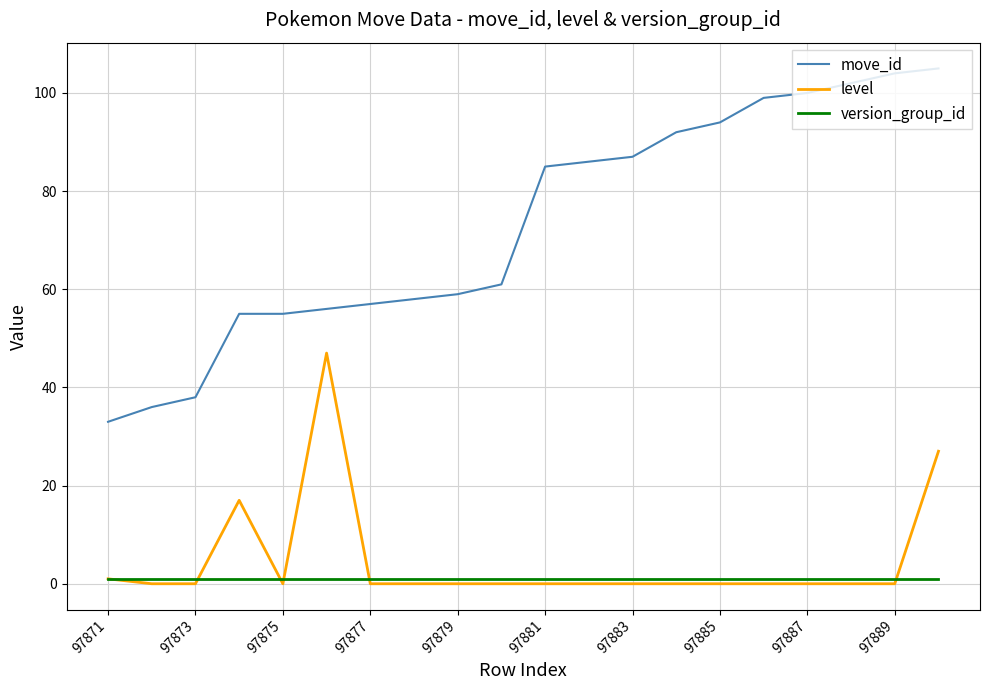

Rank the series by their maximum value, from lowest to highest.

version_group_id, level, move_id